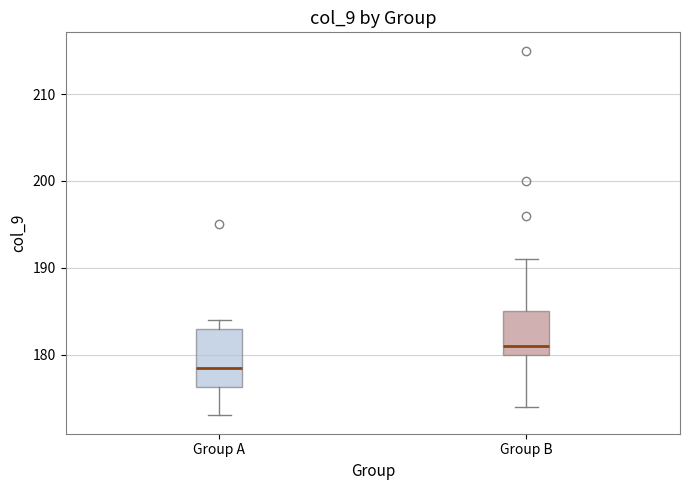

Where does the median line of the box for Group B sit on the y-axis? The values are not printed on the chart, so give them approximately, as read against the axis.

181